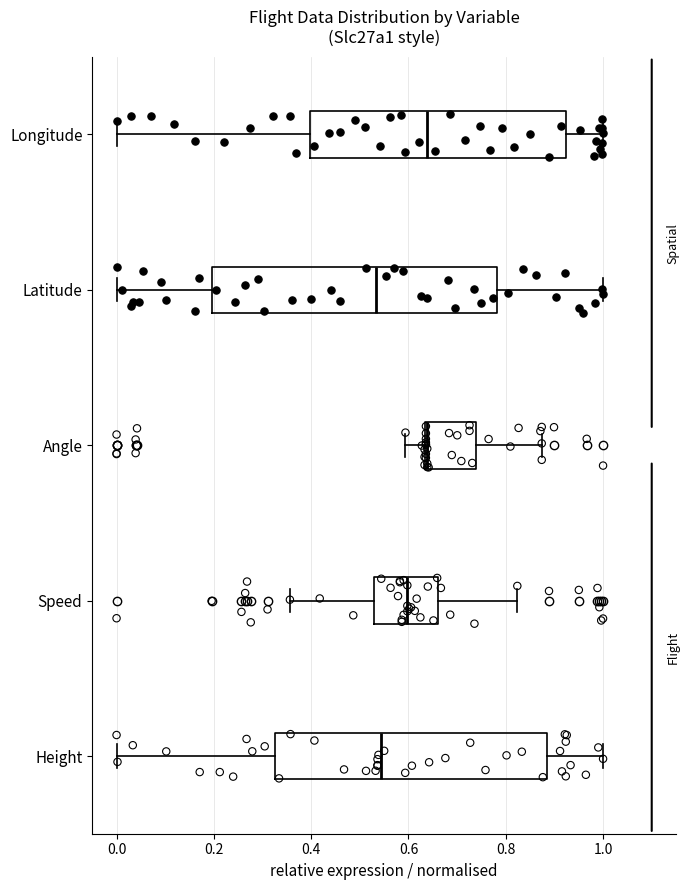

Comparing the boxes themselves (not the whiskers), which one is the widest?

Latitude